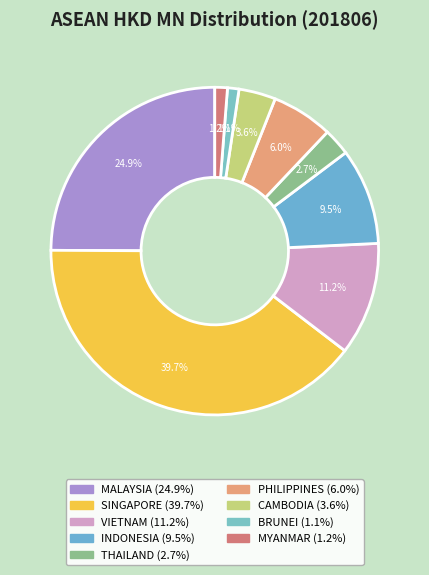

Is INDONESIA the majority of the pie?

No